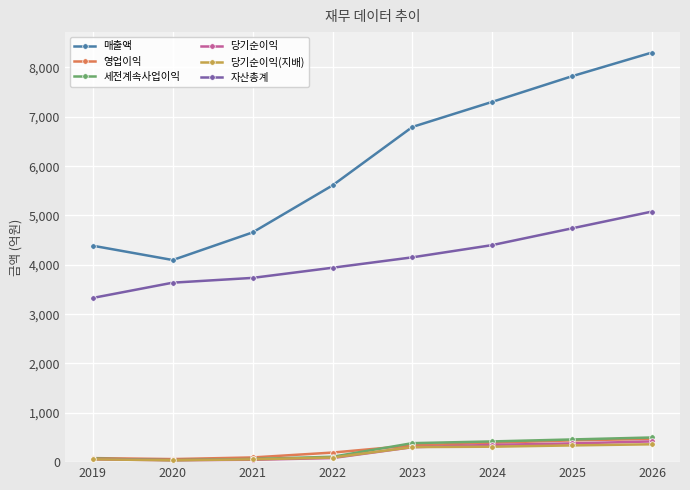

True or false: 매출액 has a value of 13300 at 2026.

False